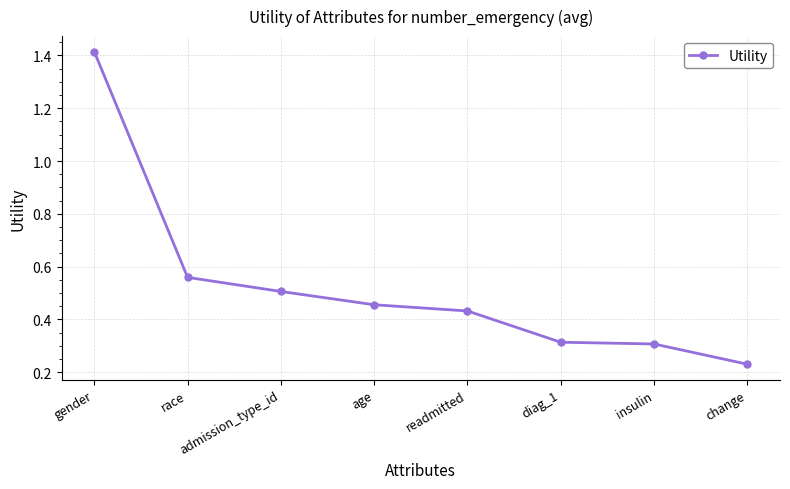

Which label corresponds to the largest value in the chart?

gender